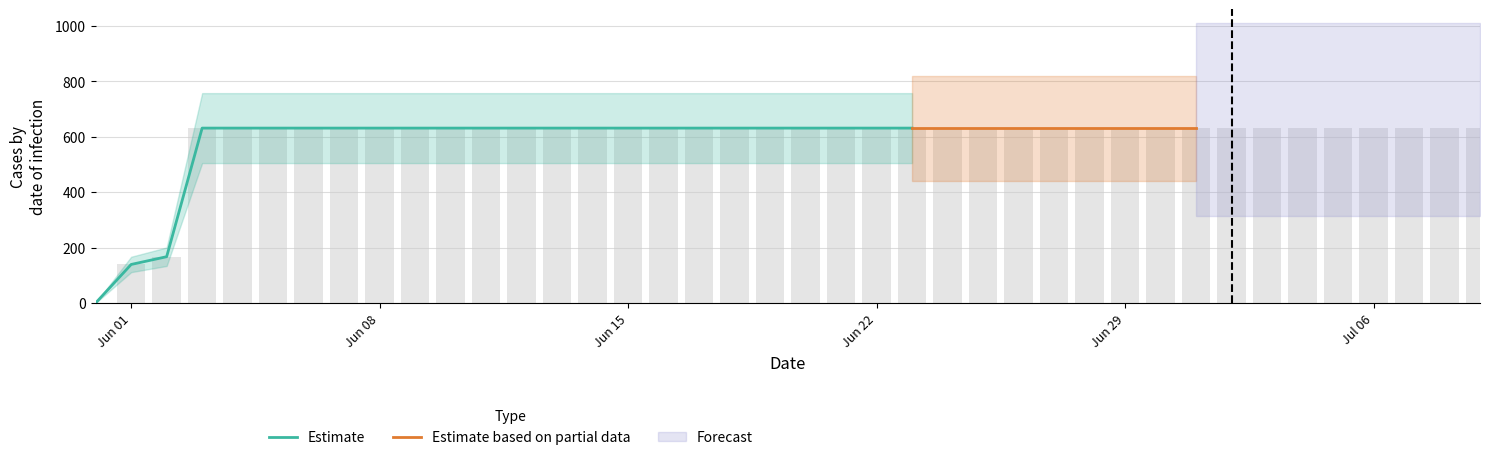

What is the greatest value displayed?

631